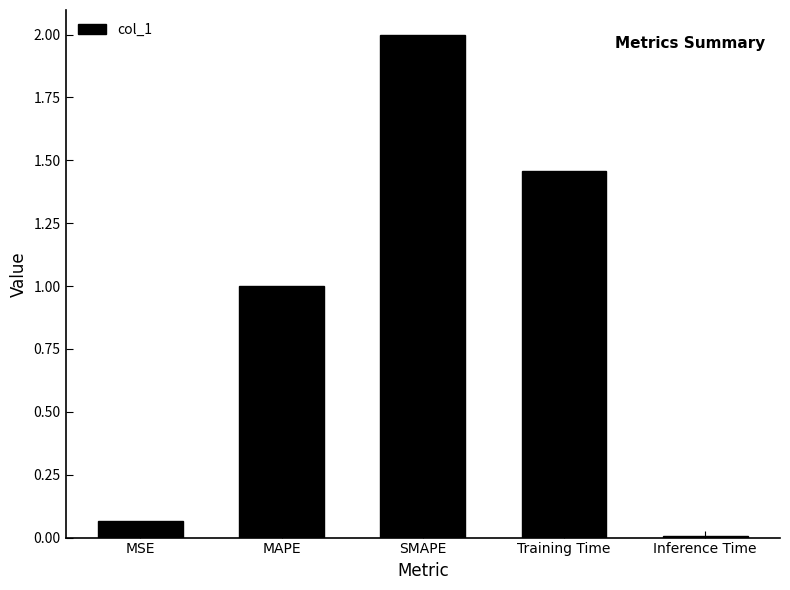

Which label corresponds to the smallest value in the chart?

Inference Time